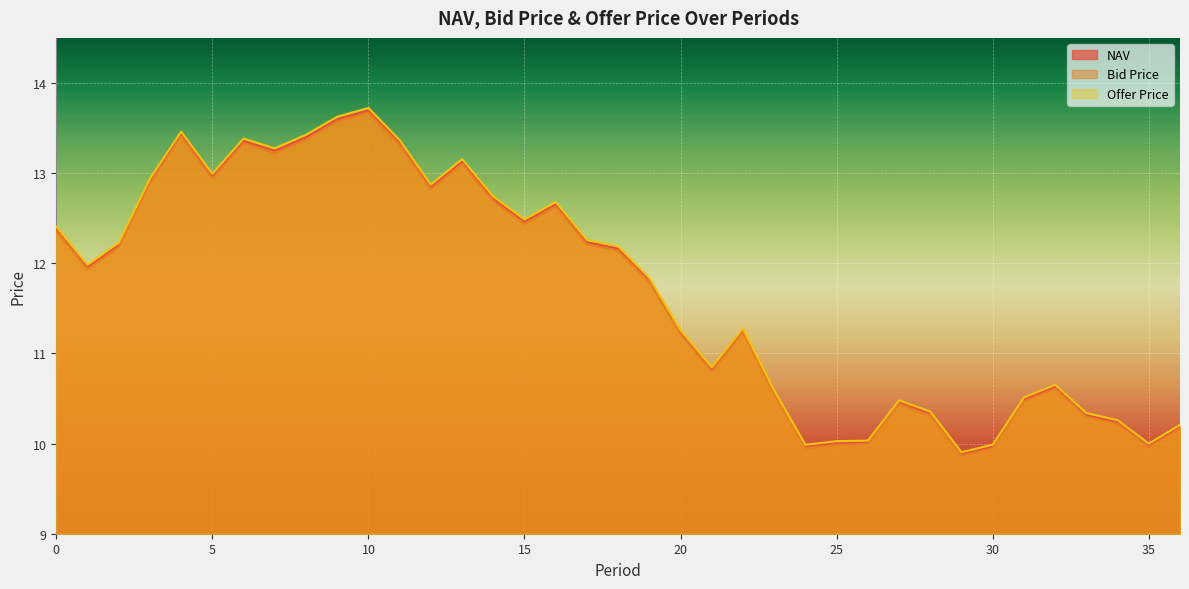

At how many categories does at least one series exceed 11?

22